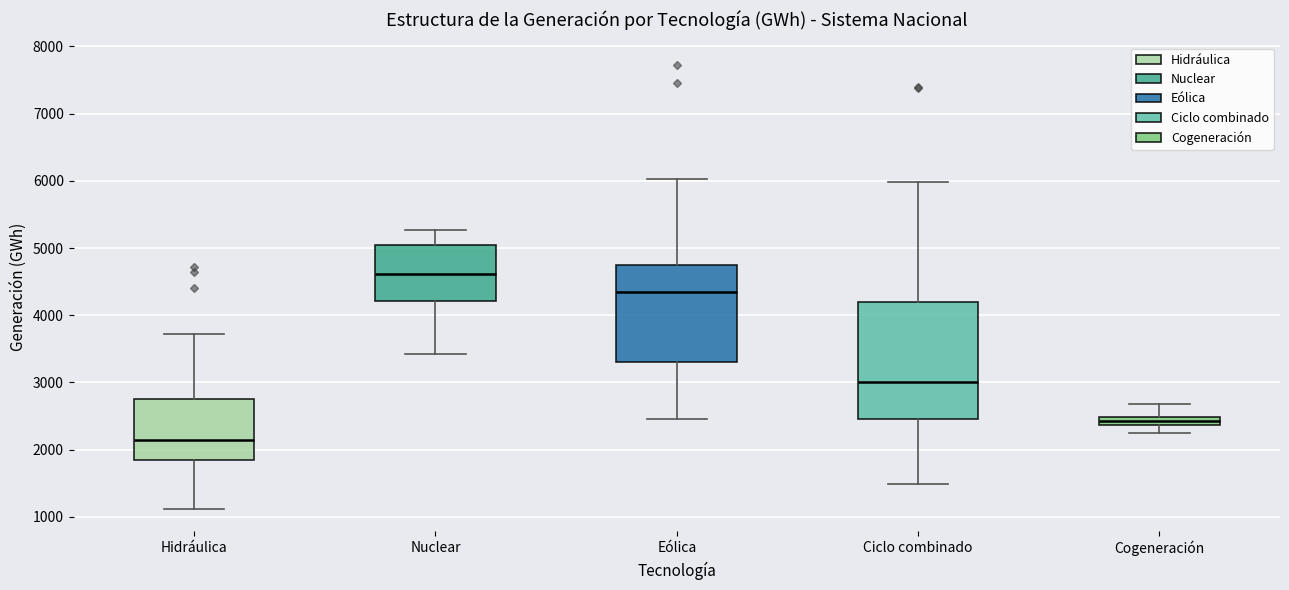

Where does the median line of the box for Nuclear sit on the y-axis? The values are not printed on the chart, so give them approximately, as read against the axis.

4600